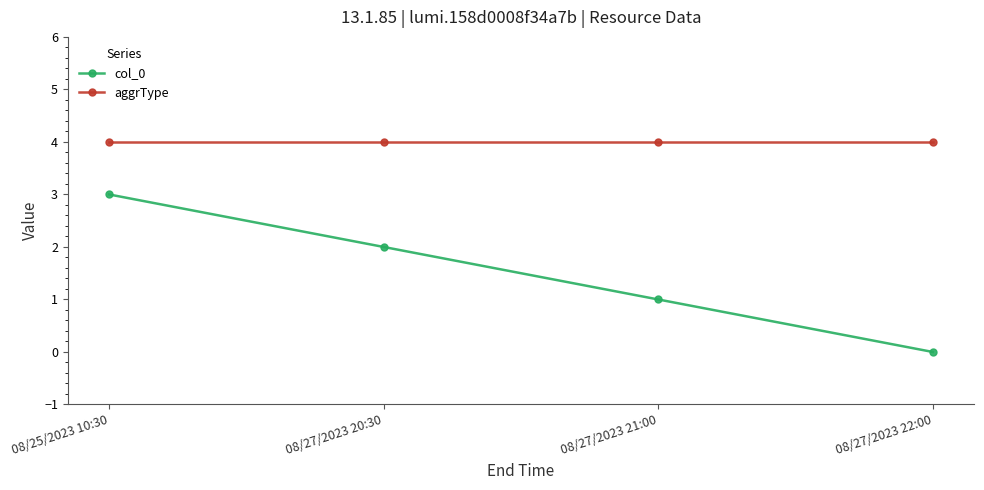

What are all the series names shown in the legend?

col_0, aggrType